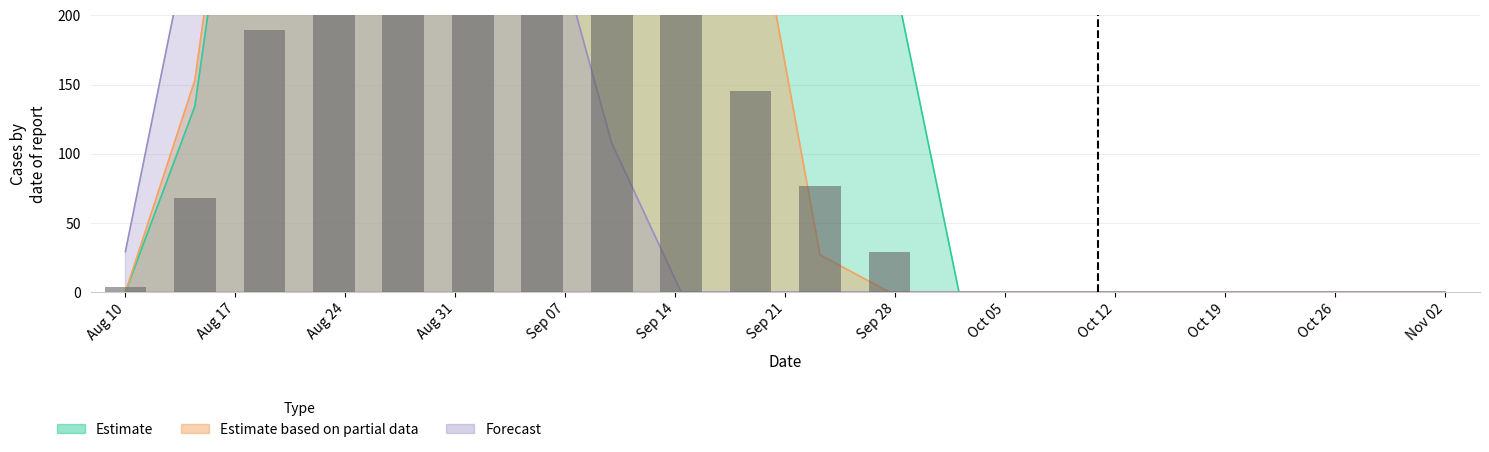

Which series changed the most between 5 and 14?

Estimate